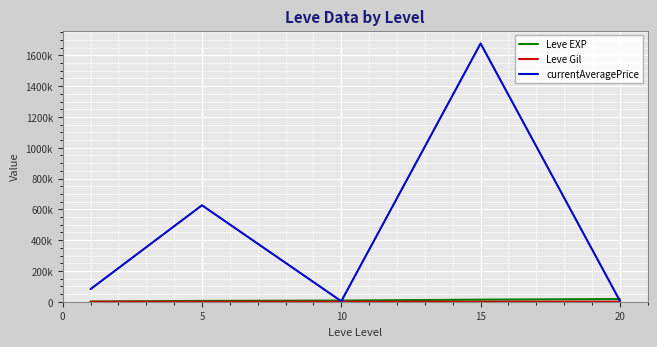

What is the minimum value shown in the chart?

112.3